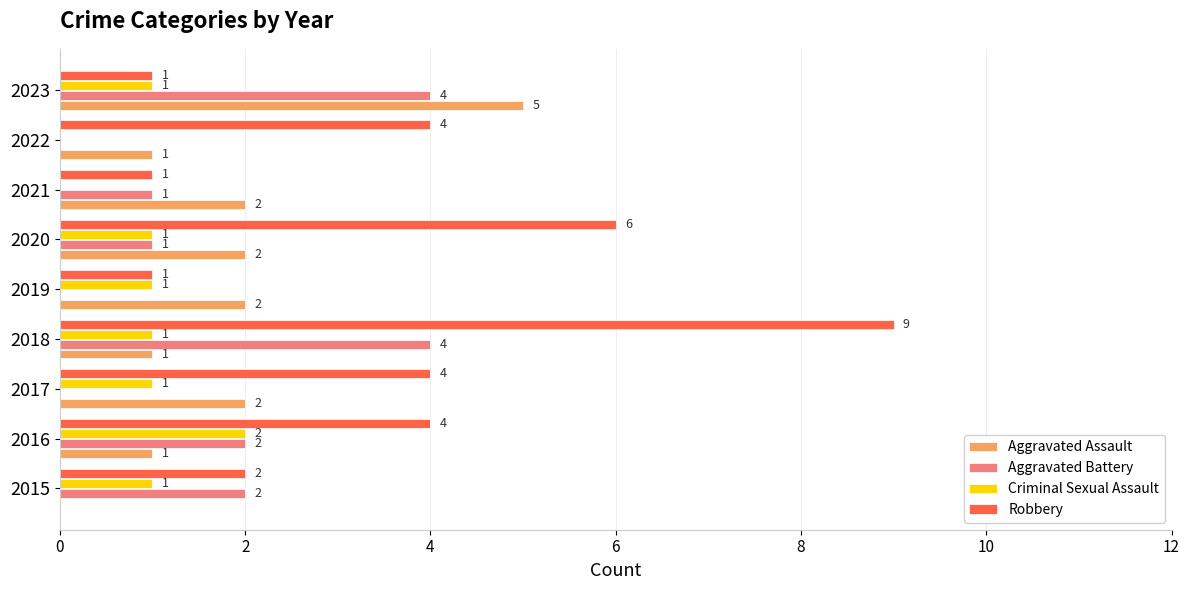

What are all the series names shown in the legend?

Aggravated Assault, Aggravated Battery, Criminal Sexual Assault, Robbery